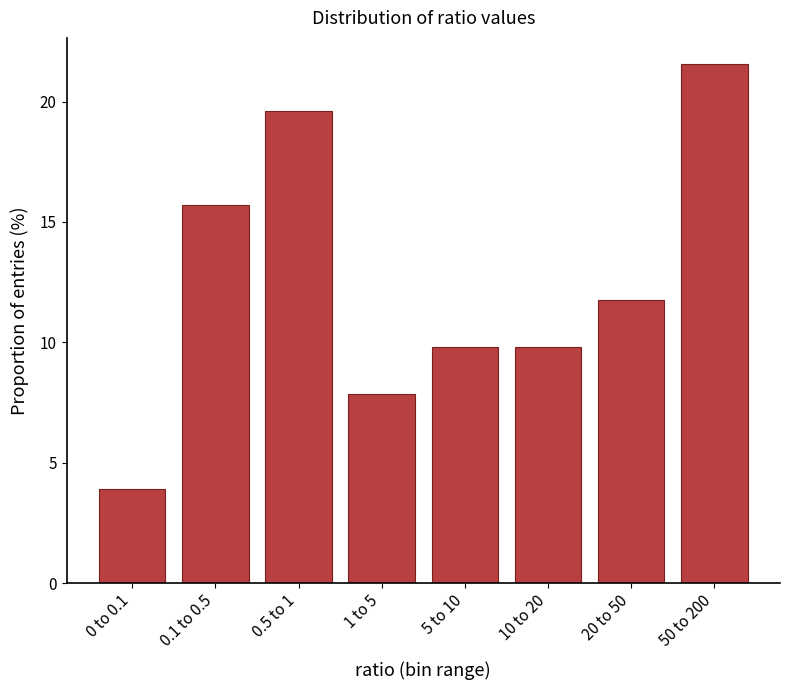

Reading left to right, what are all the values shown in this chart?

3.9	15.7	19.6	7.8	9.8	9.8	11.8	21.6